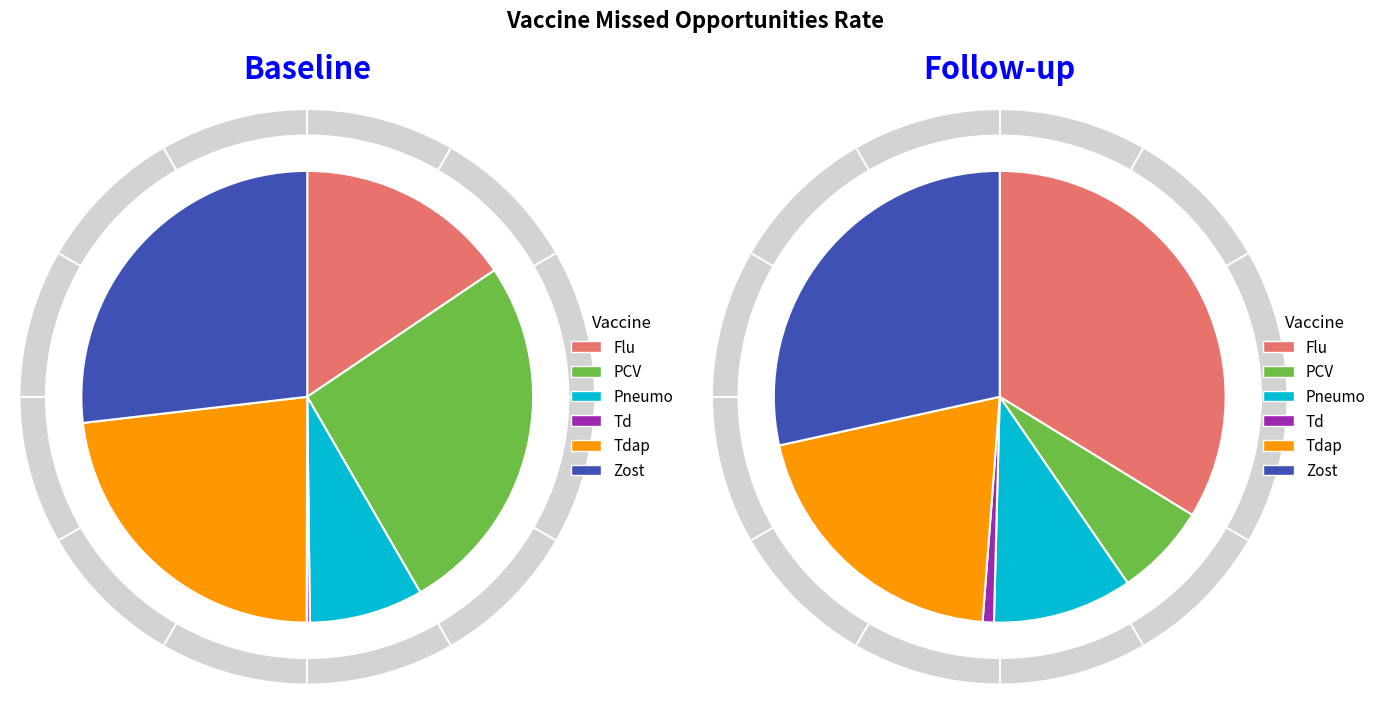

What percentage do Td and Zost together represent?

27.1%